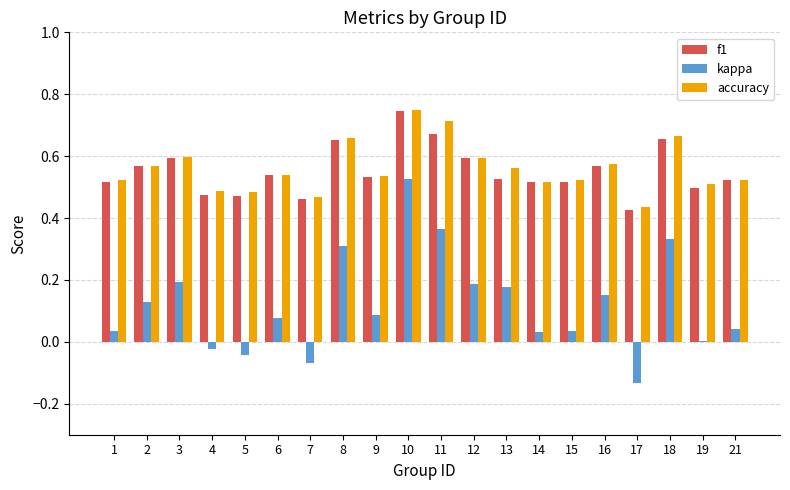

Count the f1 values in the range 0 to 1.

20